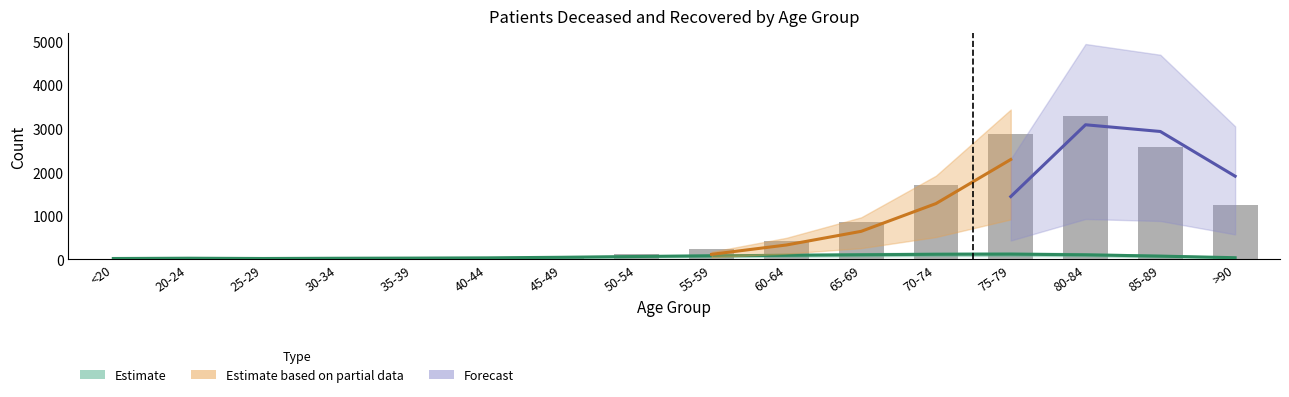

What is the value of the 10th bar from the left?

428